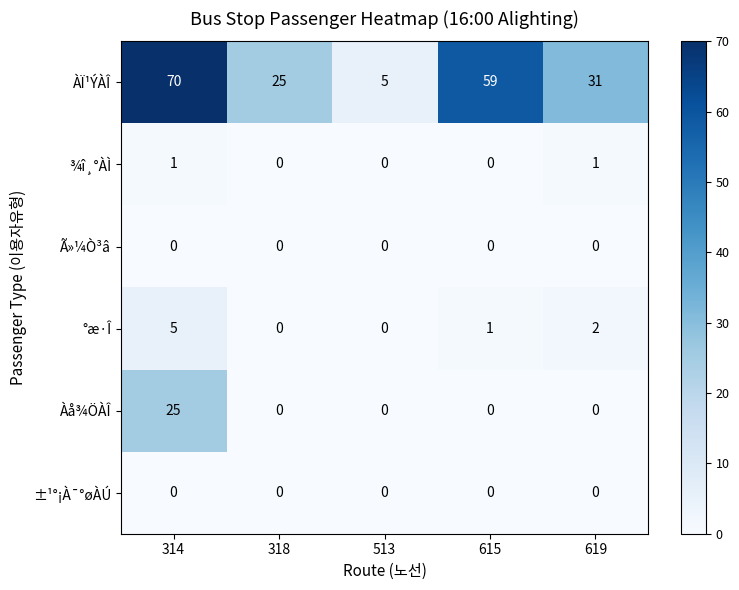

At how many categories does at least one series exceed 34?

2